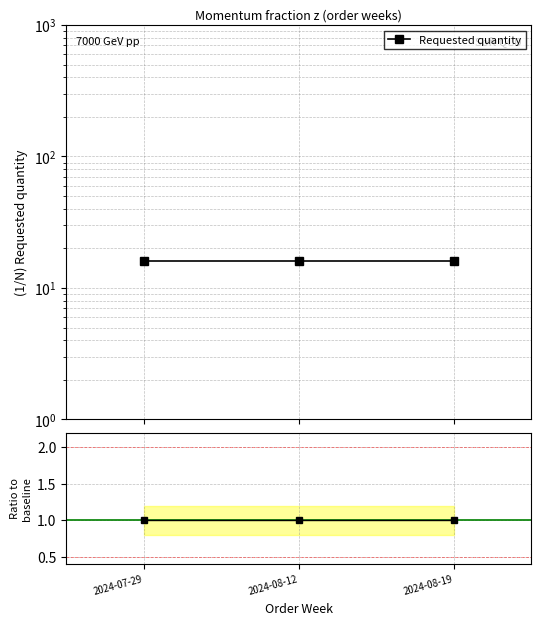

The value of Requested quantity at 2024-07-29 is 16. True or false?

True